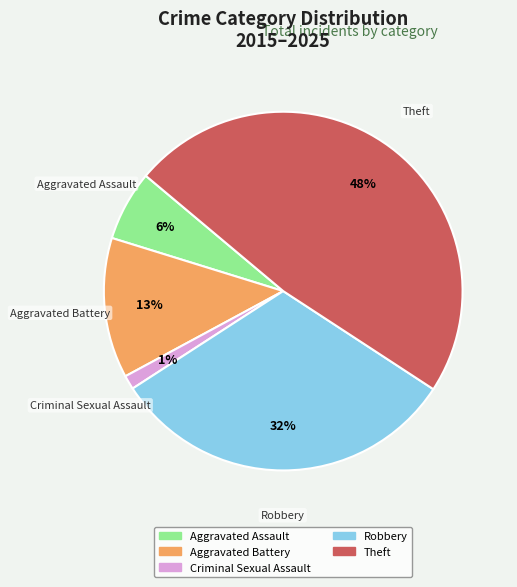

How many segments does this pie chart have?

5